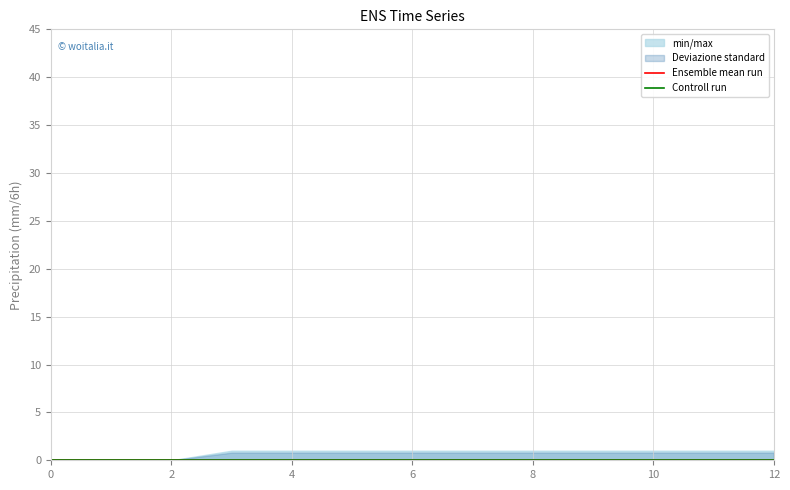

Reading left to right, list all the values displayed in this chart.

1: 0=0	1=0	2=0	3=1	4=1	5=1	6=1	7=1	8=1	9=1	10=1	11=1	12=1
2: 0=0	1=0	2=0	3=0	4=0	5=0	6=0	7=0	8=0	9=0	10=0	11=0	12=0
3: 0=0	1=0	2=0	3=0	4=0	5=0	6=0	7=0	8=0	9=0	10=0	11=0	12=0
4: 0=0	1=0	2=0	3=0	4=0	5=0	6=0	7=0	8=0	9=0	10=0	11=0	12=0
5: 0=0	1=0	2=0	3=0	4=0	5=0	6=0	7=0	8=0	9=0	10=0	11=0	12=0
6: 0=0	1=0	2=0	3=0	4=0	5=0	6=0	7=0	8=0	9=0	10=0	11=0	12=0